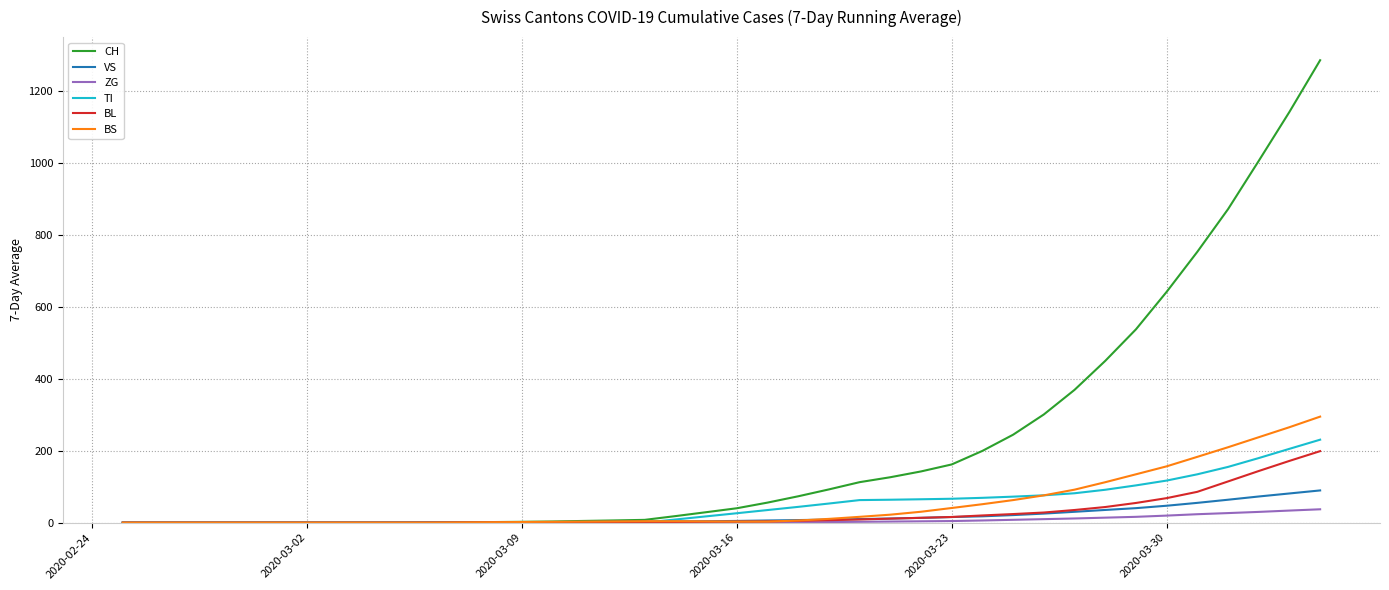

What is the maximum value for TI?

230.7